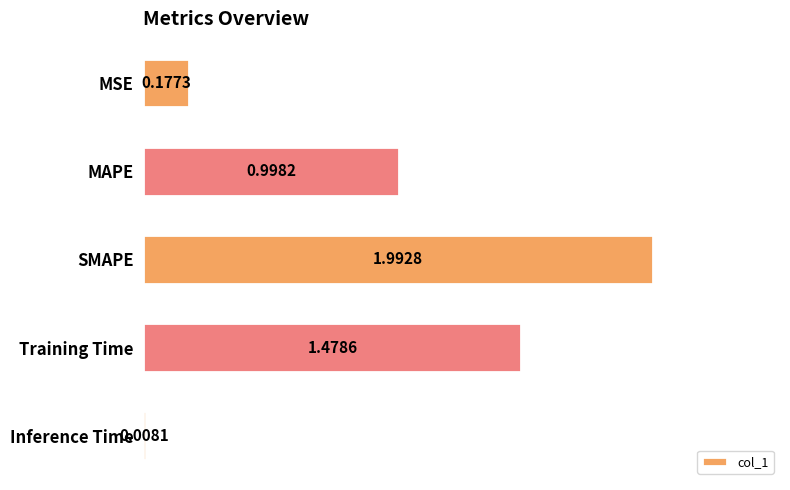

Which category has the lowest value across all series?

Inference Time